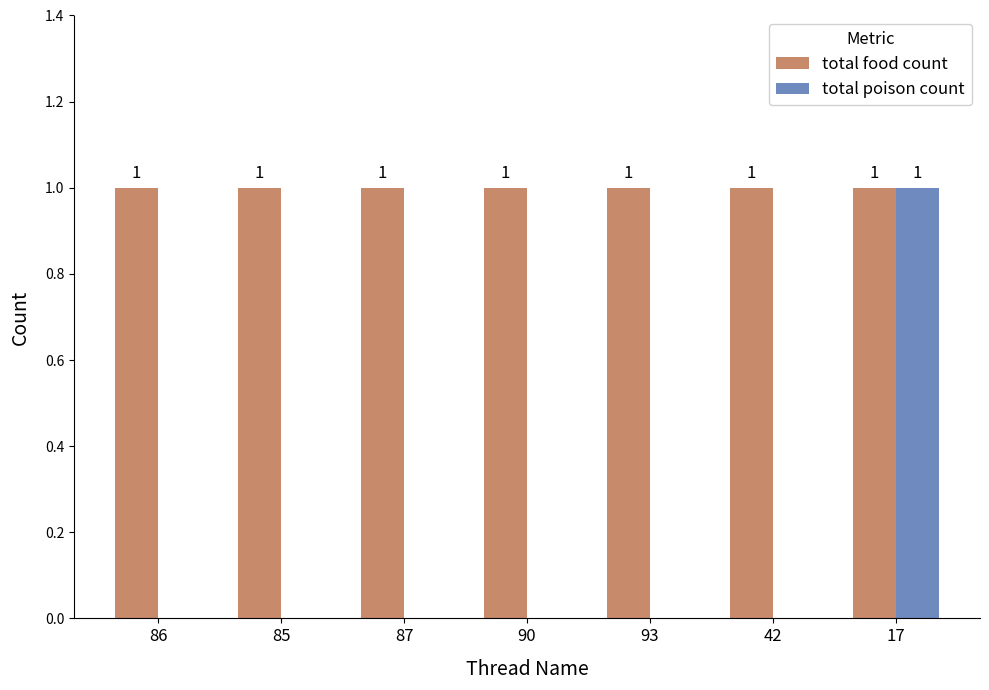

What is the spread (max minus min) of values at 86?

1